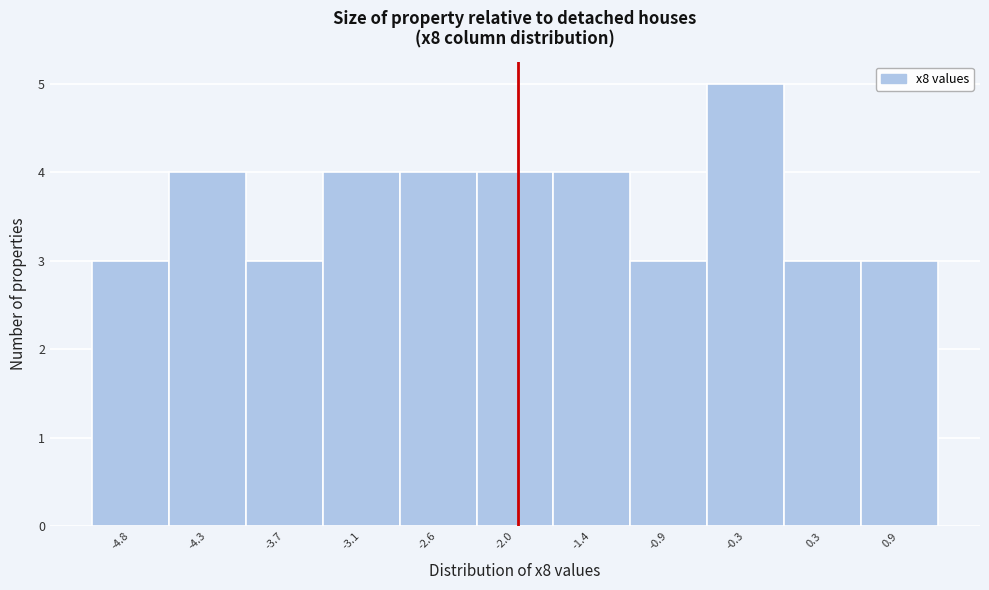

Reading left to right, transcribe this chart: for each bar, give the range it covers on the x-axis and its height. Neither the bar edges nor the heights are printed on the chart, so give them approximately, as read against the axes.

-5.1 to -4.6: 3
-4.6 to -4.0: 4
-4.0 to -3.4: 3
-3.4 to -2.8: 4
-2.8 to -2.3: 4
-2.3 to -1.7: 4
-1.7 to -1.1: 4
-1.1 to -0.6: 3
-0.6 to 0.0: 5
0.0 to 0.6: 3
0.6 to 1.1: 3